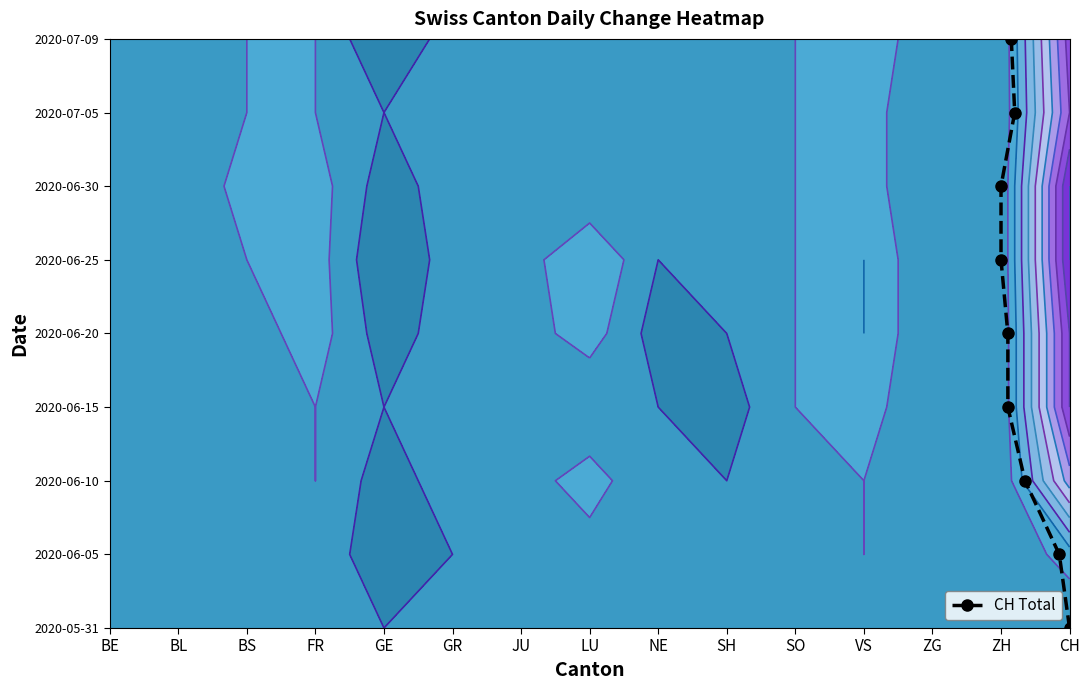

At which label does the data first exceed 4?

ZH